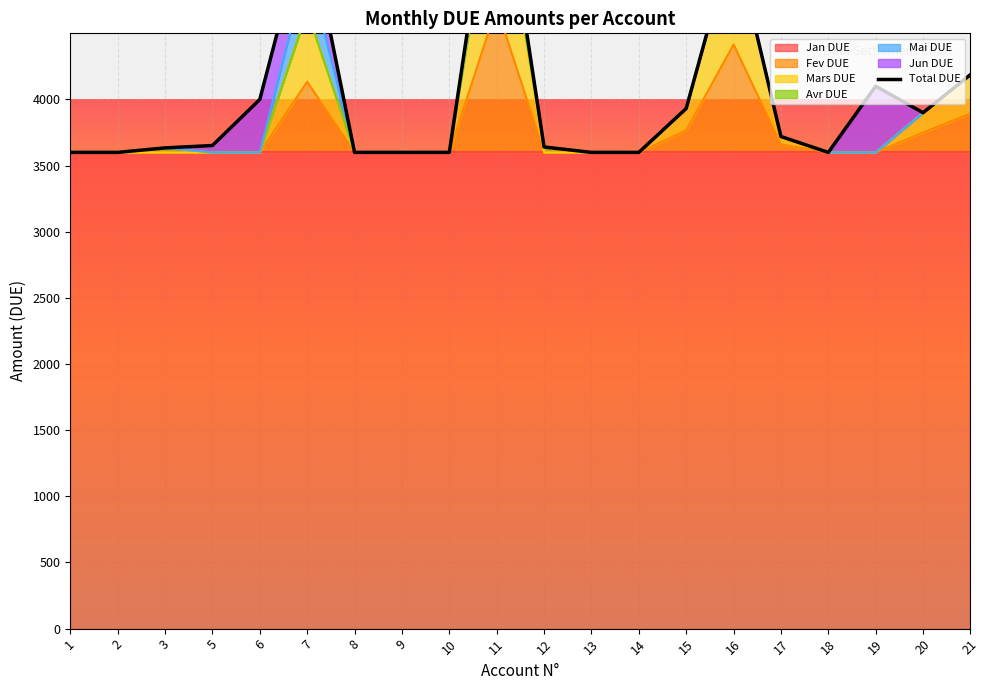

What is the approximate value at 16, to the nearest 100?

5200